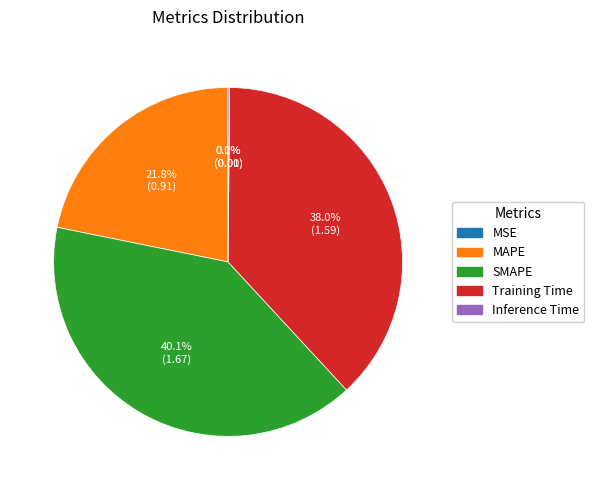

Between MAPE and Training Time, which is larger?

Training Time